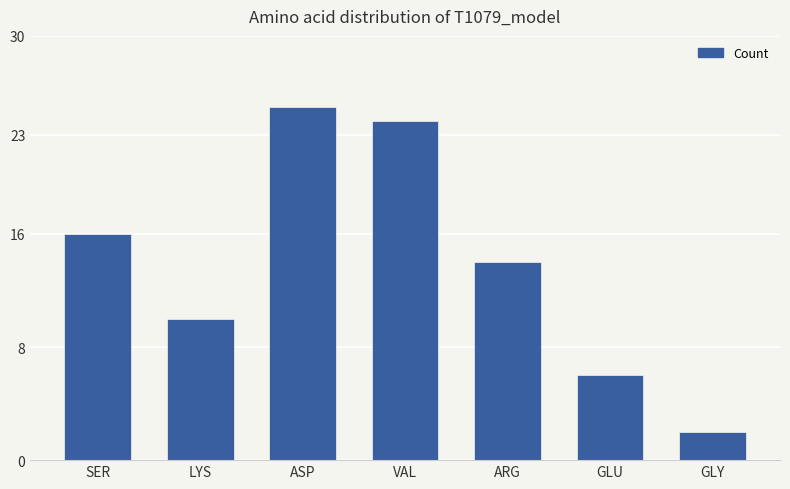

What is the difference between the second highest and minimum values?

22